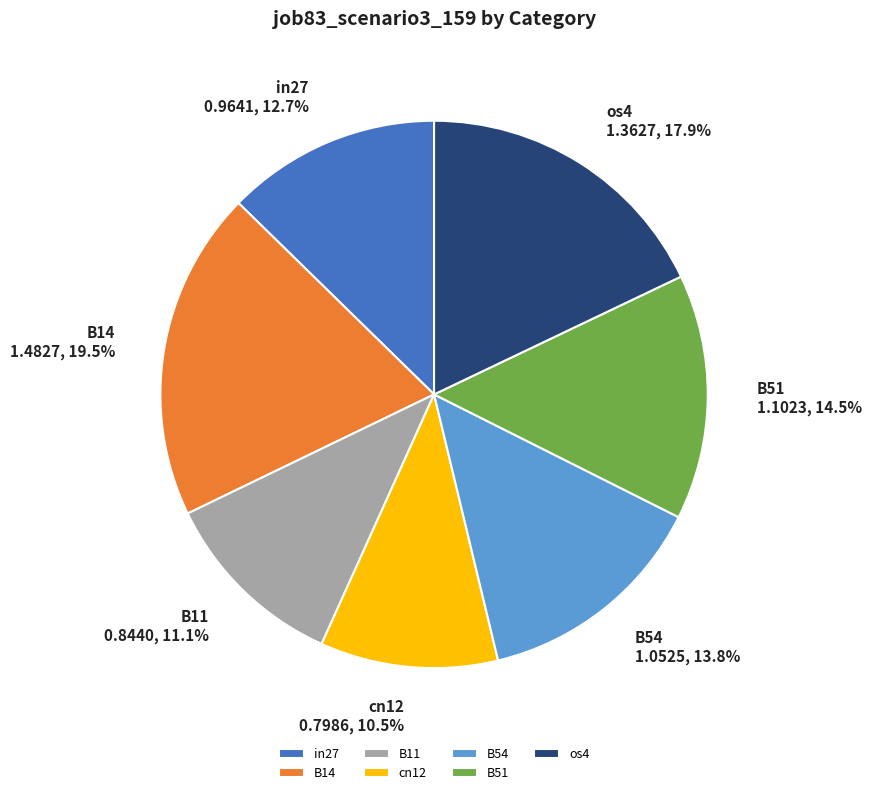

Is in27 the majority of the pie?

No